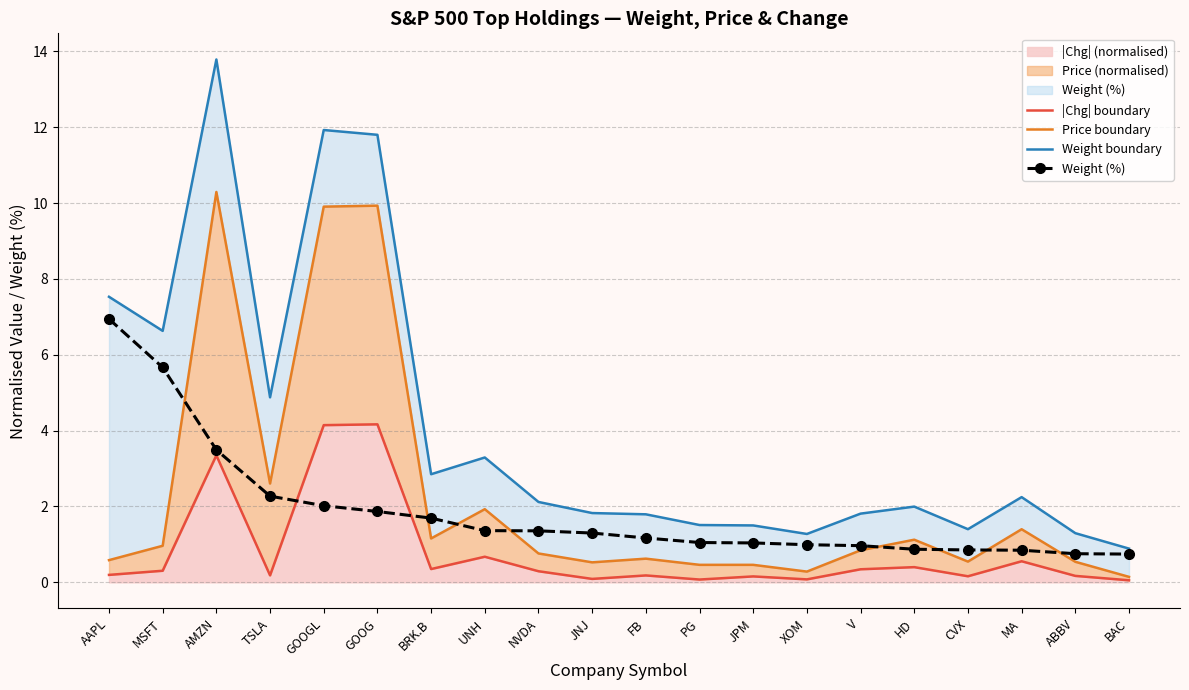

What is the maximum value for Weight (%)?

6.9